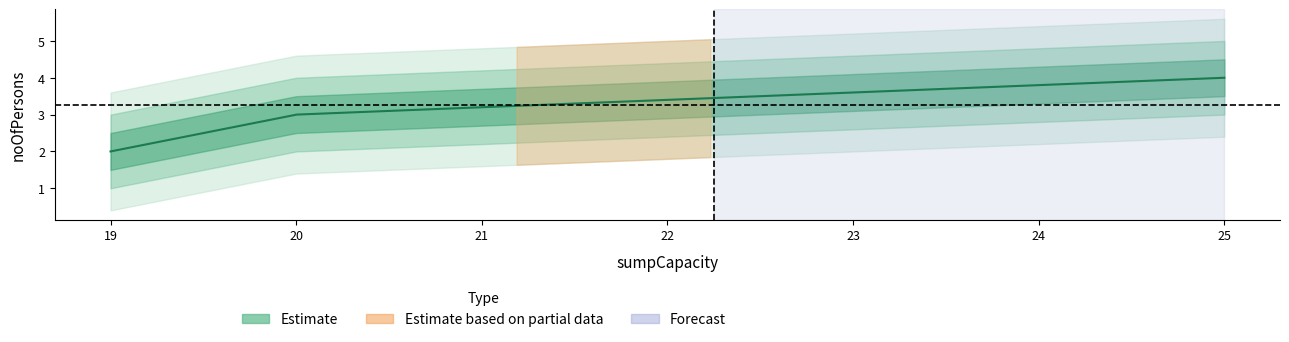

How many categories are shown in the chart?

4